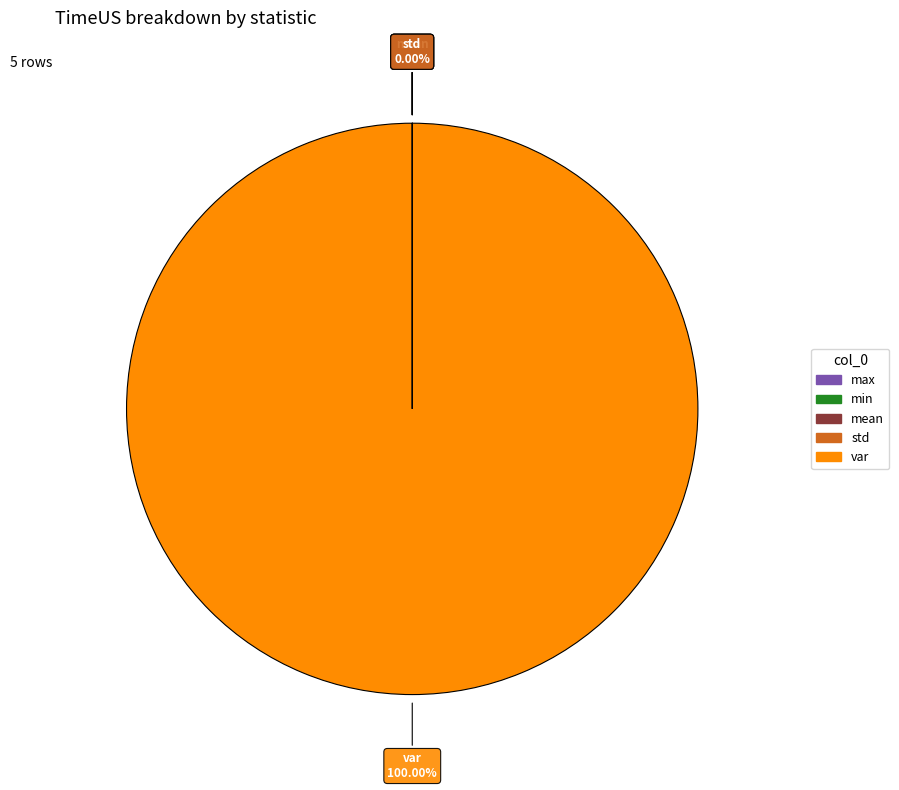

Which slice is the largest?

var